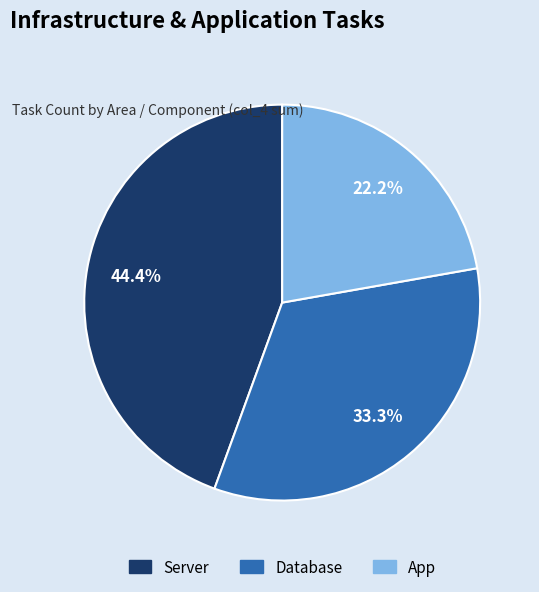

What percentage is the Database slice, to the nearest percent?

33%